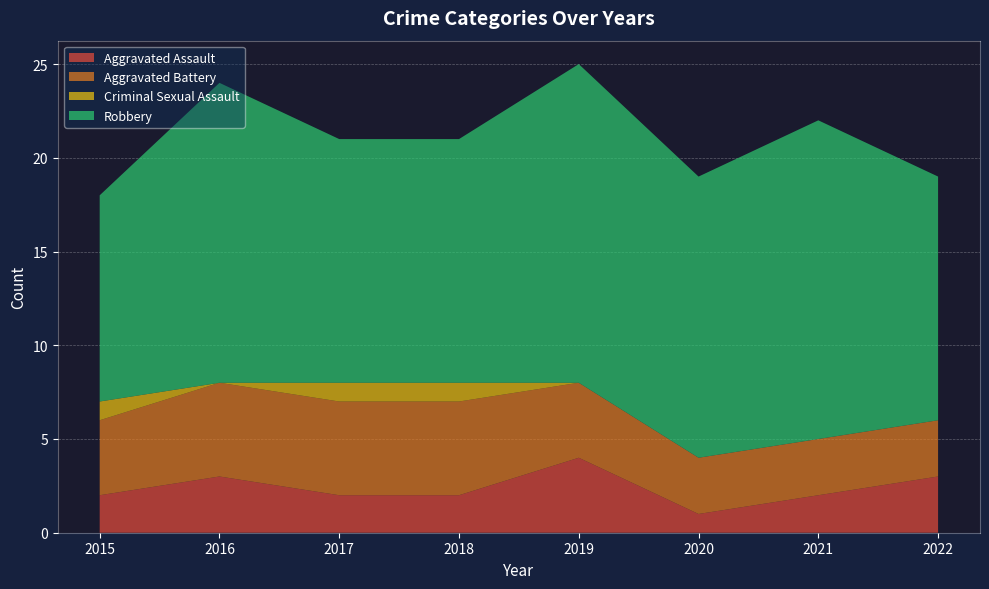

Reading left to right, transcribe all the data shown in this chart.

Aggravated Assault: 2015=2	2016=3	2017=2	2018=2	2019=4	2020=1	2021=2	2022=3
Aggravated Battery: 2015=4	2016=5	2017=5	2018=5	2019=4	2020=3	2021=3	2022=3
Criminal Sexual Assault: 2015=1	2016=0	2017=1	2018=1	2019=0	2020=0	2021=0	2022=0
Robbery: 2015=11	2016=16	2017=13	2018=13	2019=17	2020=15	2021=17	2022=13